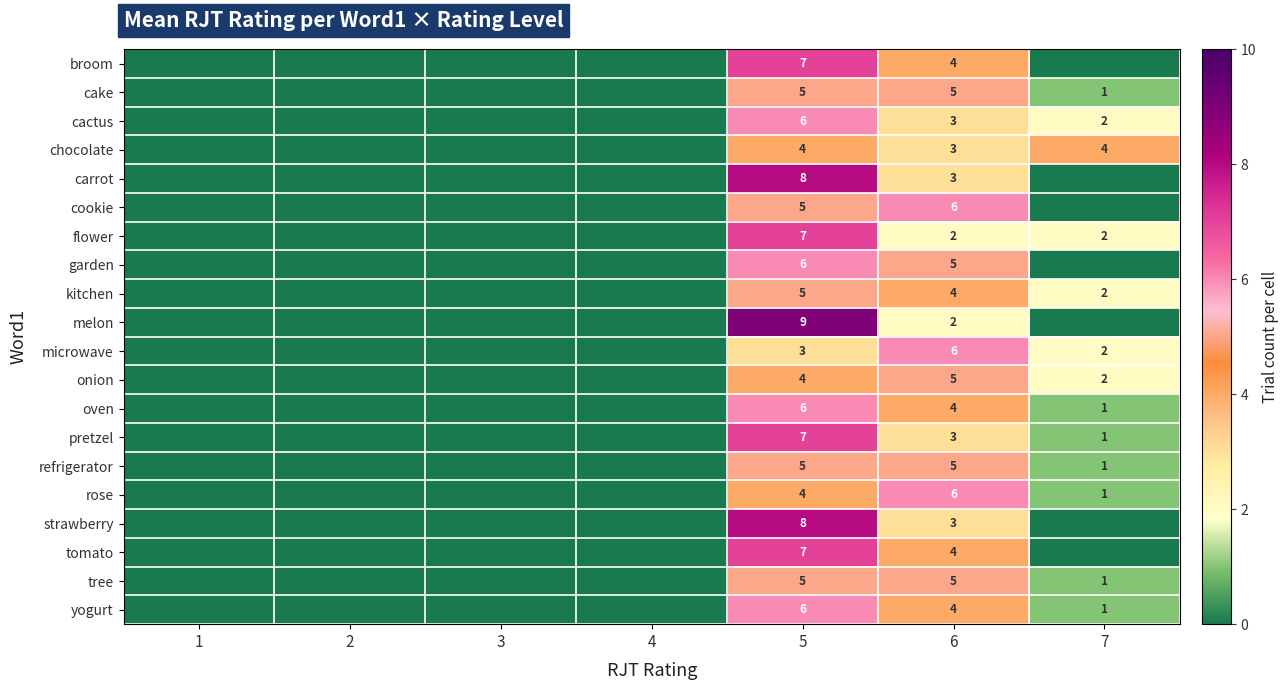

Is the value of cake at 6 greater than the value of broom at 5?

No